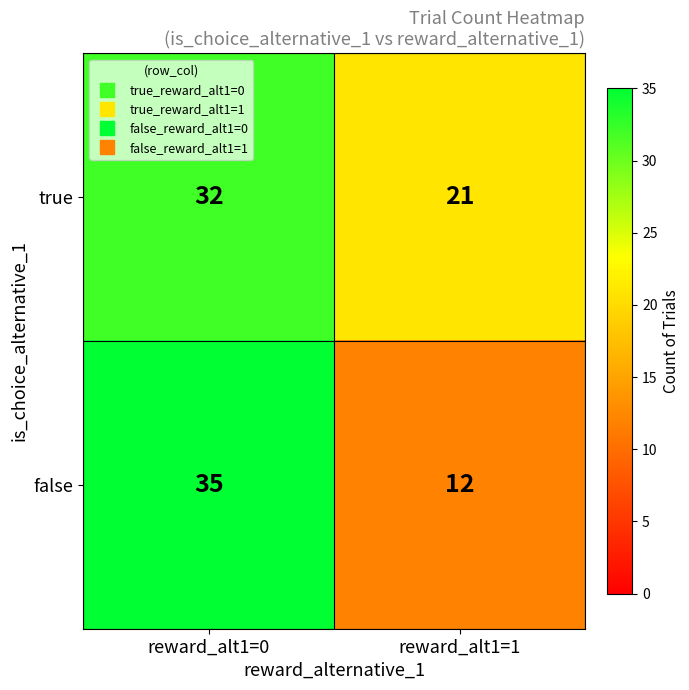

What is the difference between the highest and lowest values at reward_alt1=1?

9